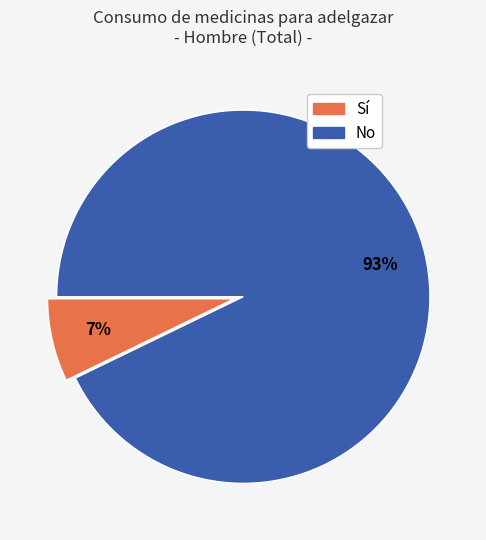

To the nearest percent, what is the average slice percentage?

50%